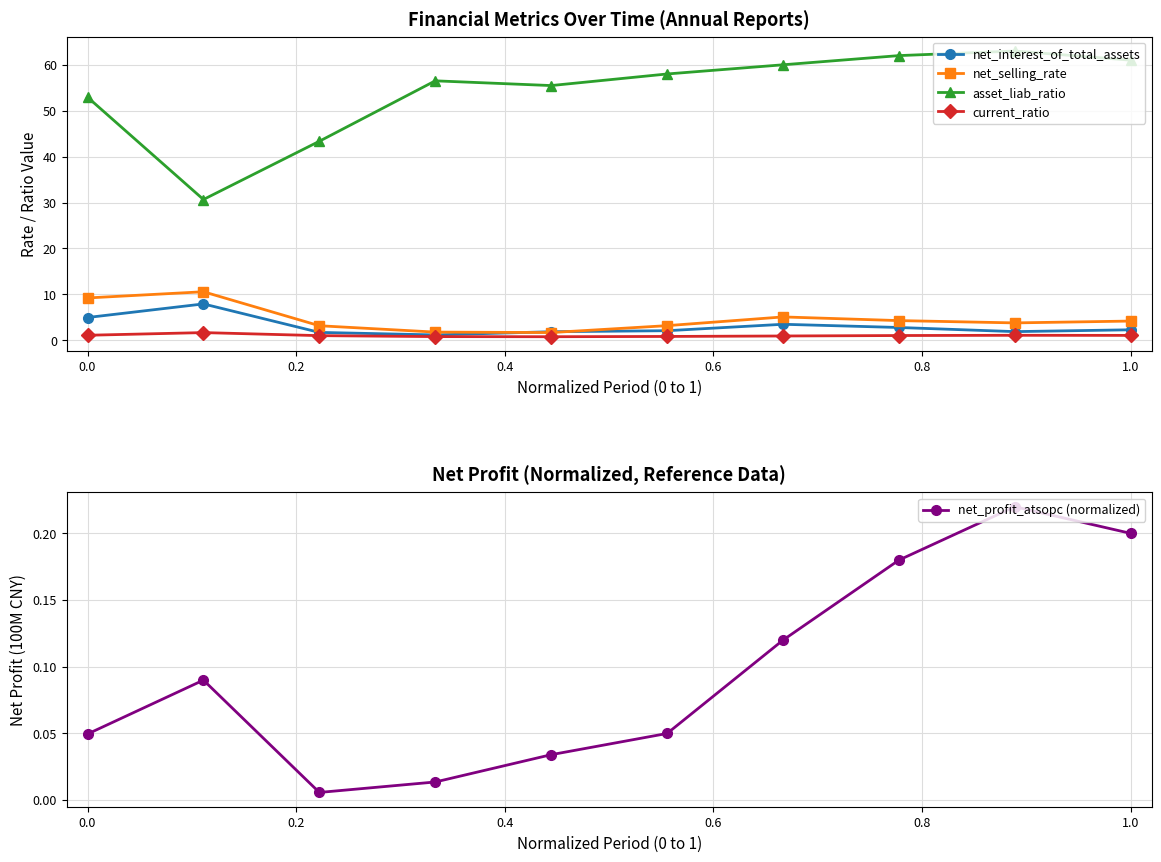

True or false: net_interest_of_total_assets and asset_liab_ratio cross at least once.

False